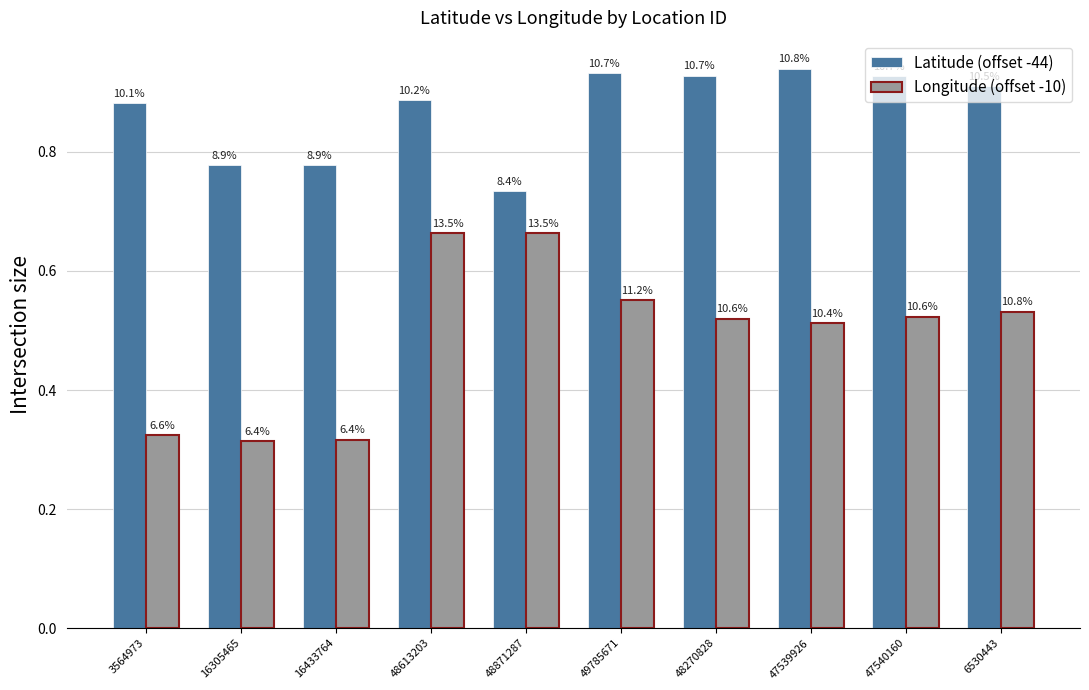

Are the bars grouped side by side (vs. stacked)?

Yes